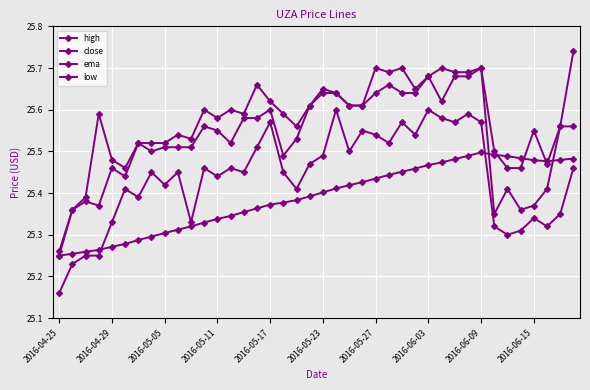

At how many categories does at least one series exceed 25?

40